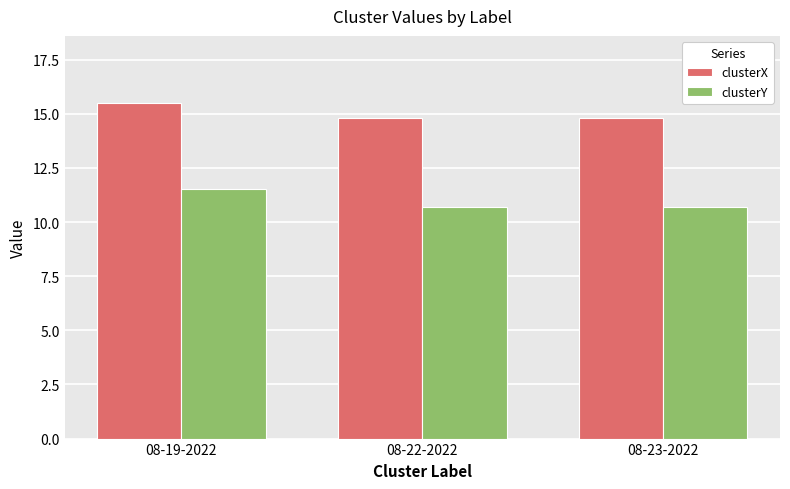

What is the average value of the clusterX series?

15.0